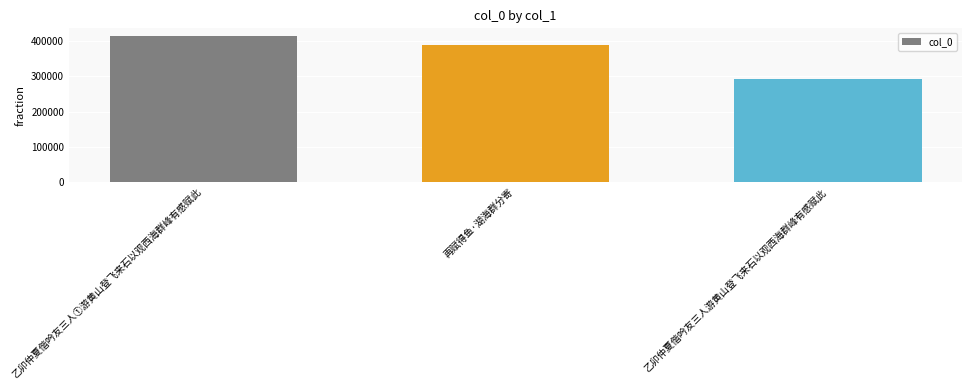

What is the difference between the maximum and minimum values?

123903